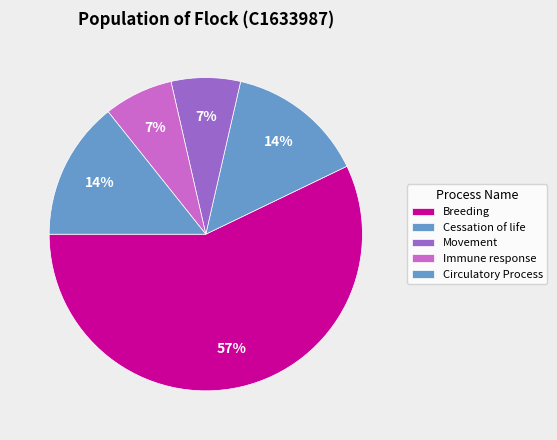

How many slices are in this pie chart?

5